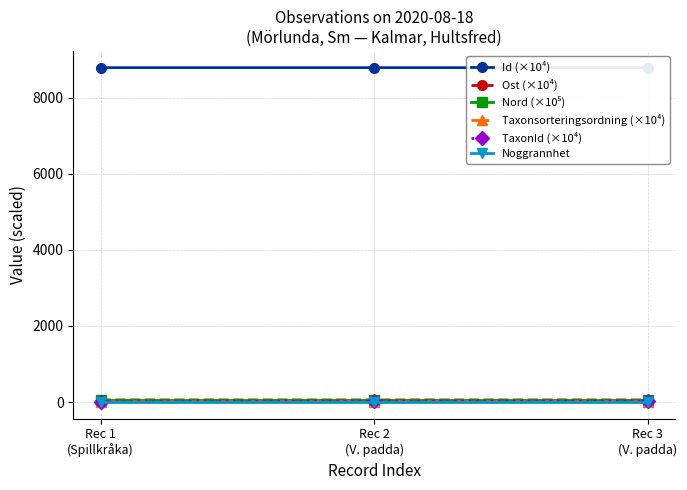

Which series has the largest total across all categories?

Id (×10⁴)